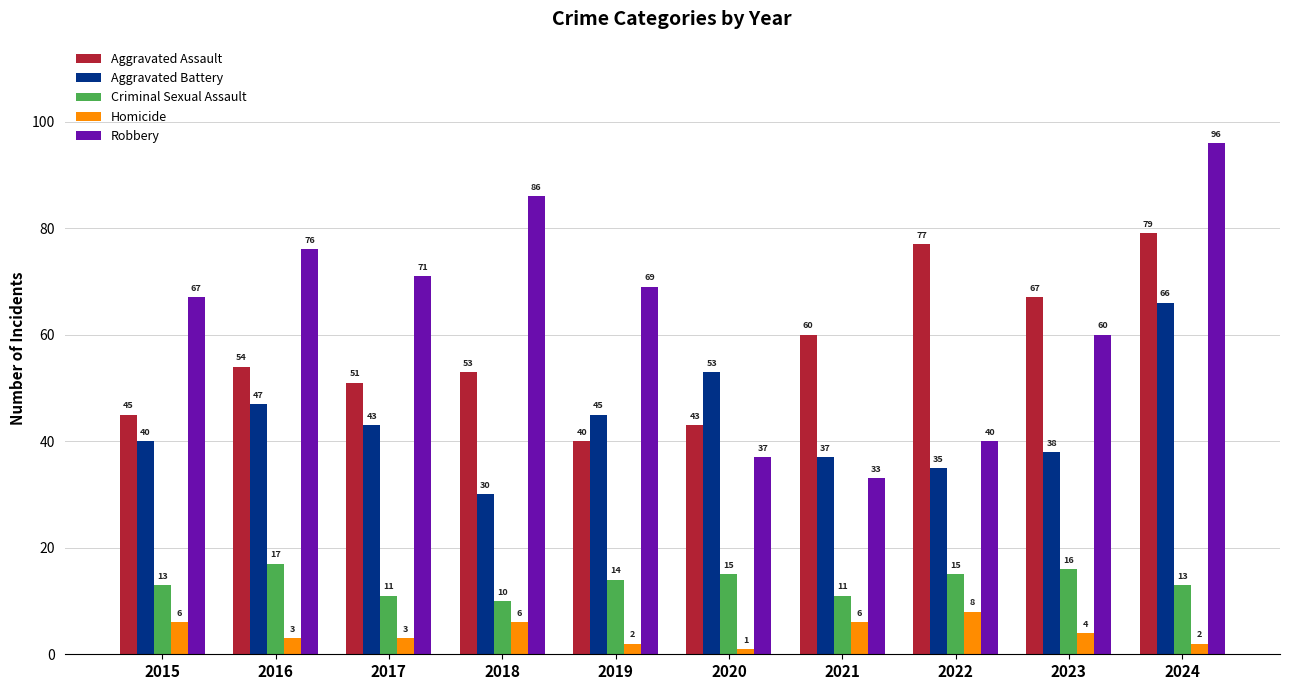

The value of Aggravated Assault at 2019 is 20. True or false?

False